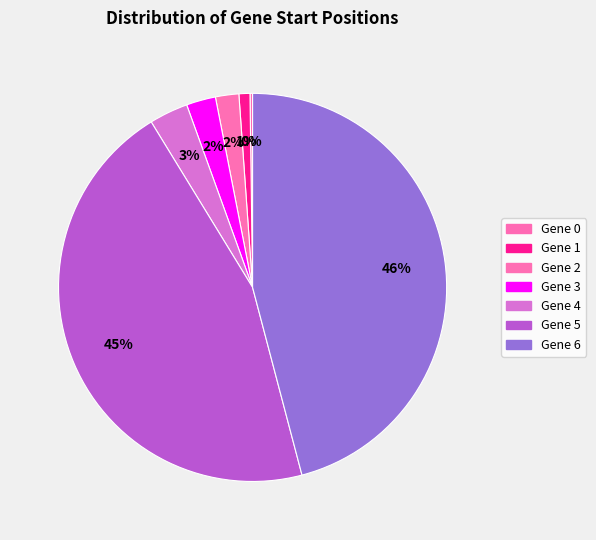

Is it true that Gene 4 is 3% of the pie?

True